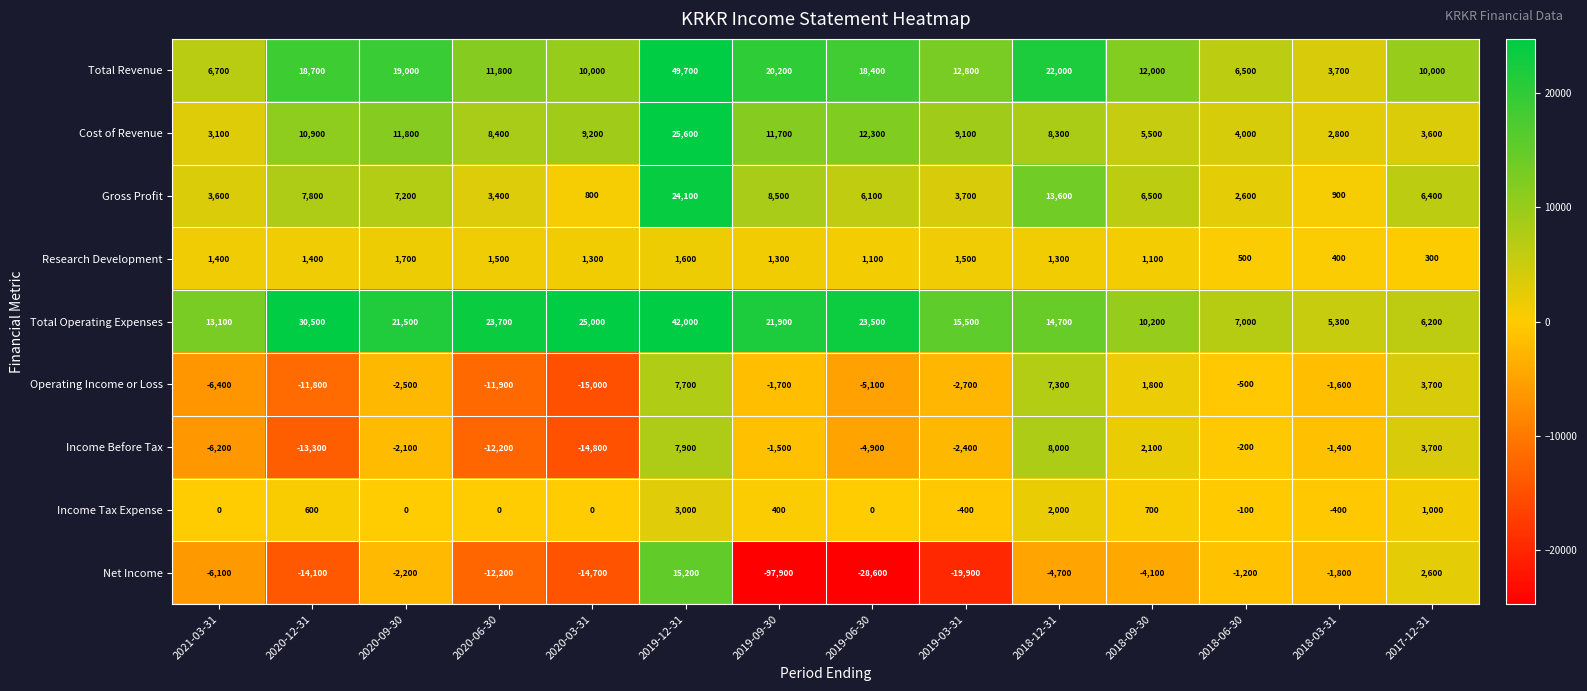

At which category is the sum across all series the highest?

2019-12-31